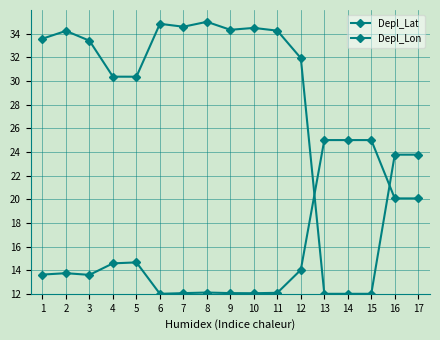

Is it true that Depl_Lon equals 14.2 at 15?

False